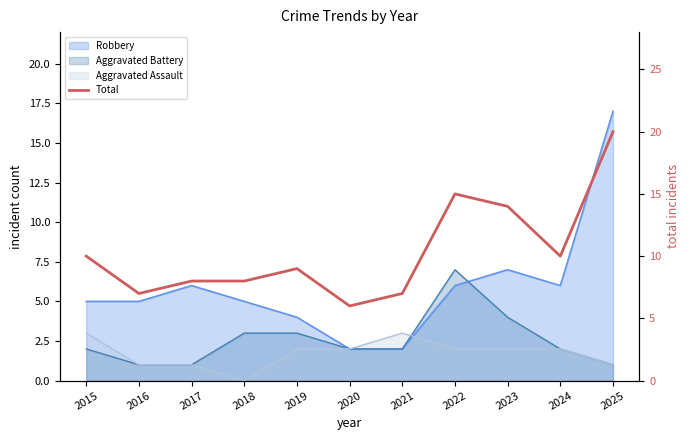

How many points are lower than both their immediate neighbors (excluding endpoints)?

3